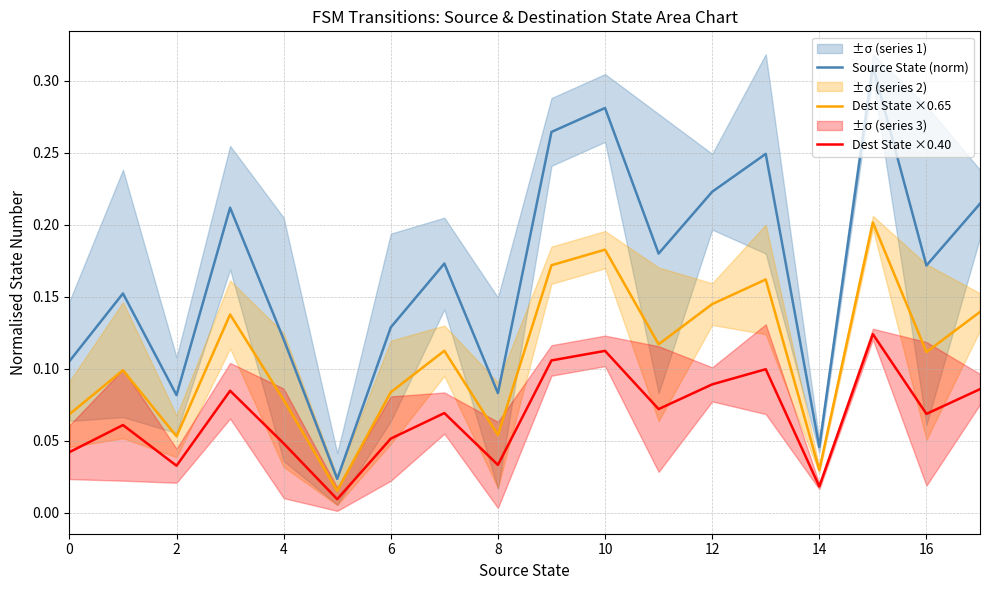

At 14, list the series in order from smallest to largest.

Dest State ×0.40, Dest State ×0.65, Source State (norm)